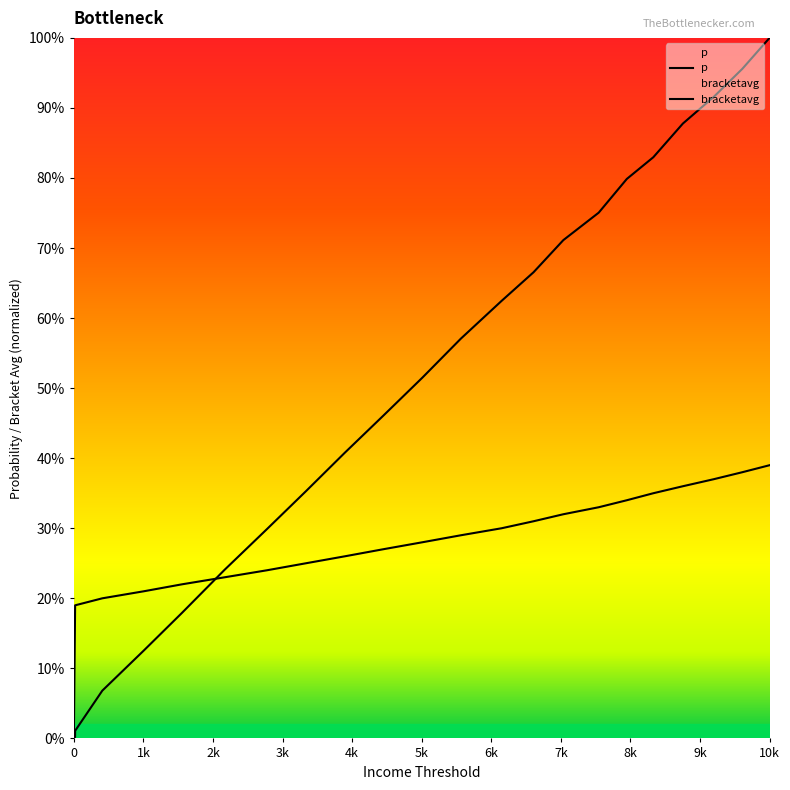

Does the chart display data point markers on the line(s)?

No